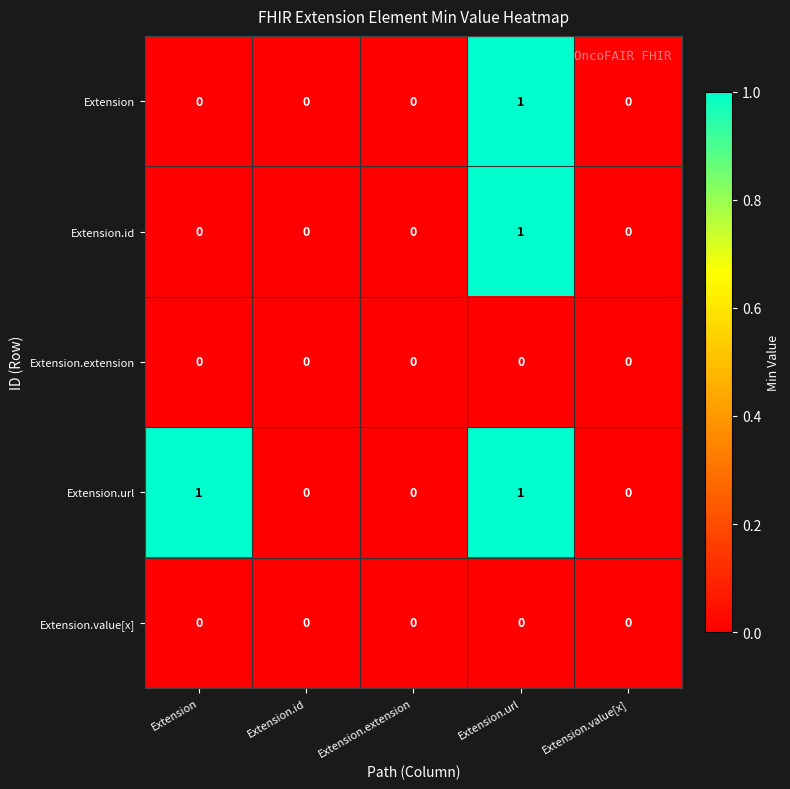

Which category has the highest value in the Extension.id series?

Extension.url